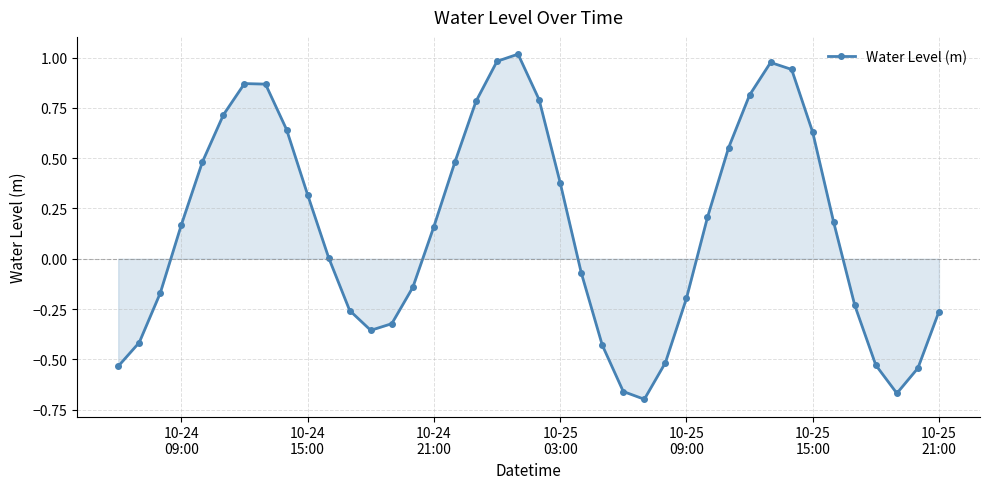

What is the sum of all values?

6.0